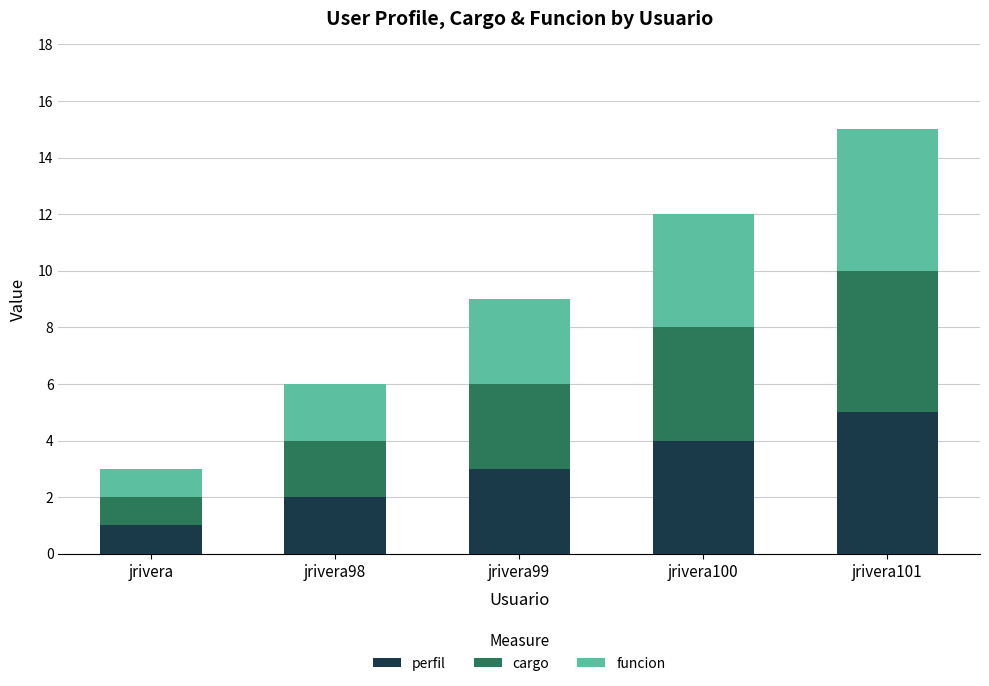

True or false: perfil has a value of 2 at jrivera98.

True